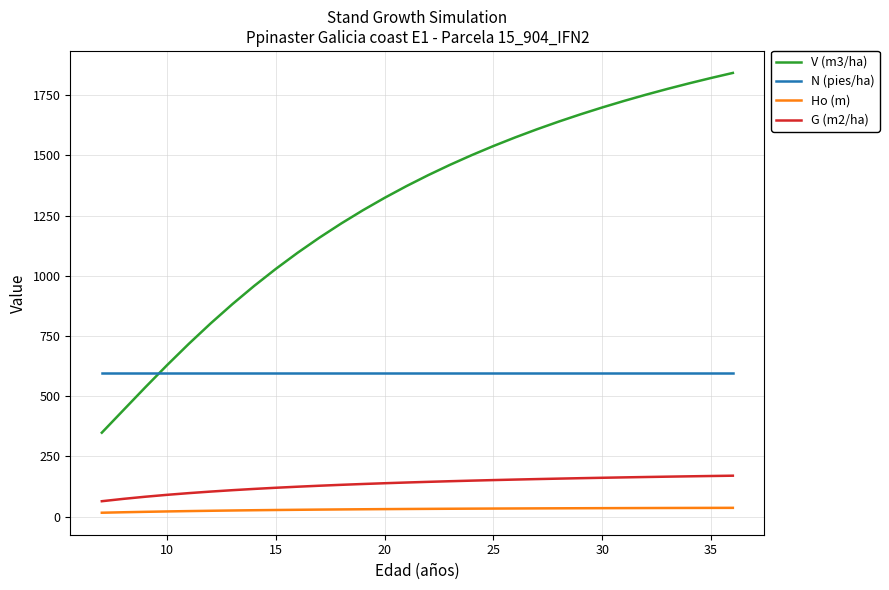

List the series in order of their peak value, lowest first.

Ho (m), G (m2/ha), N (pies/ha), V (m3/ha)